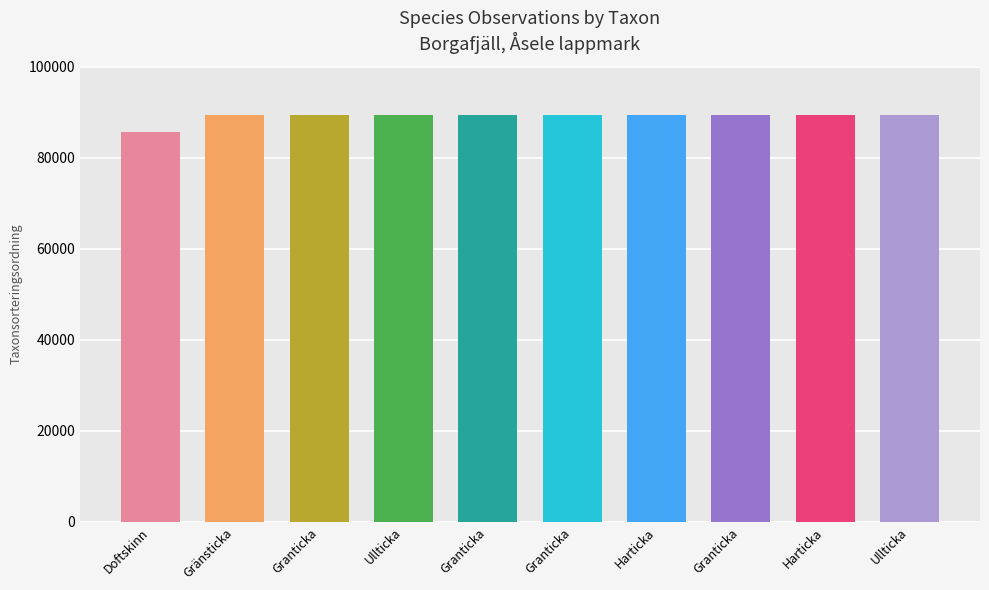

What is the change in value from Gränsticka to Harticka?

-18